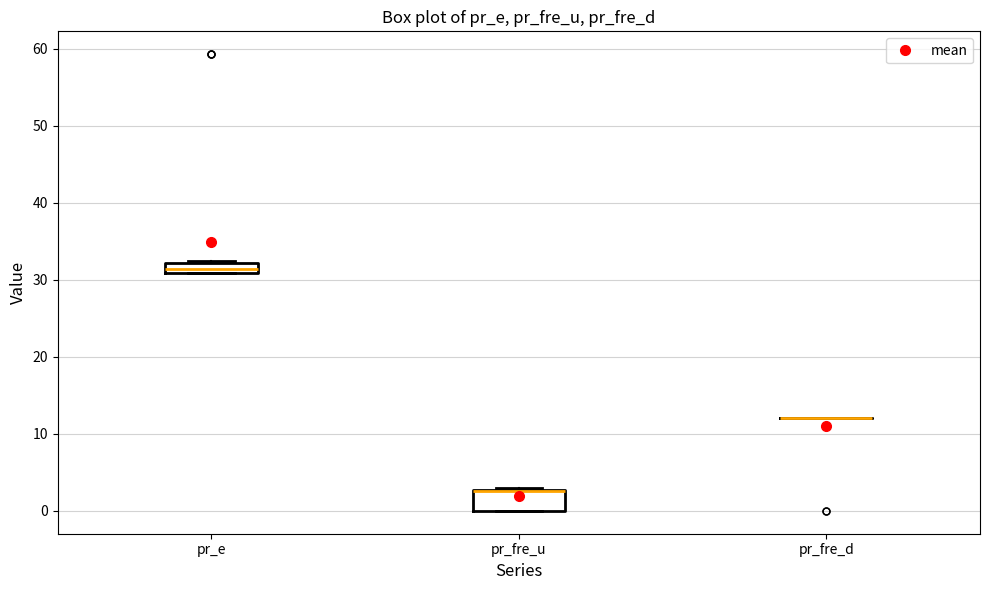

Comparing the boxes themselves (not the whiskers), which one is the tallest?

pr_fre_u